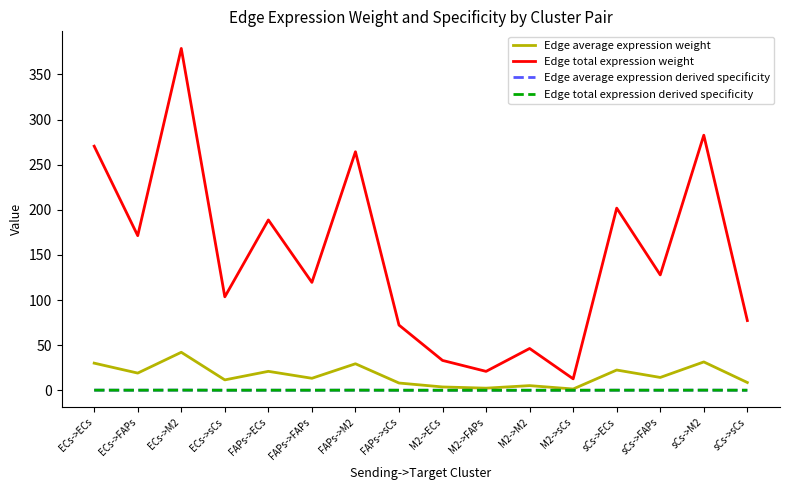

Is this an area chart (filled region under the line)?

No